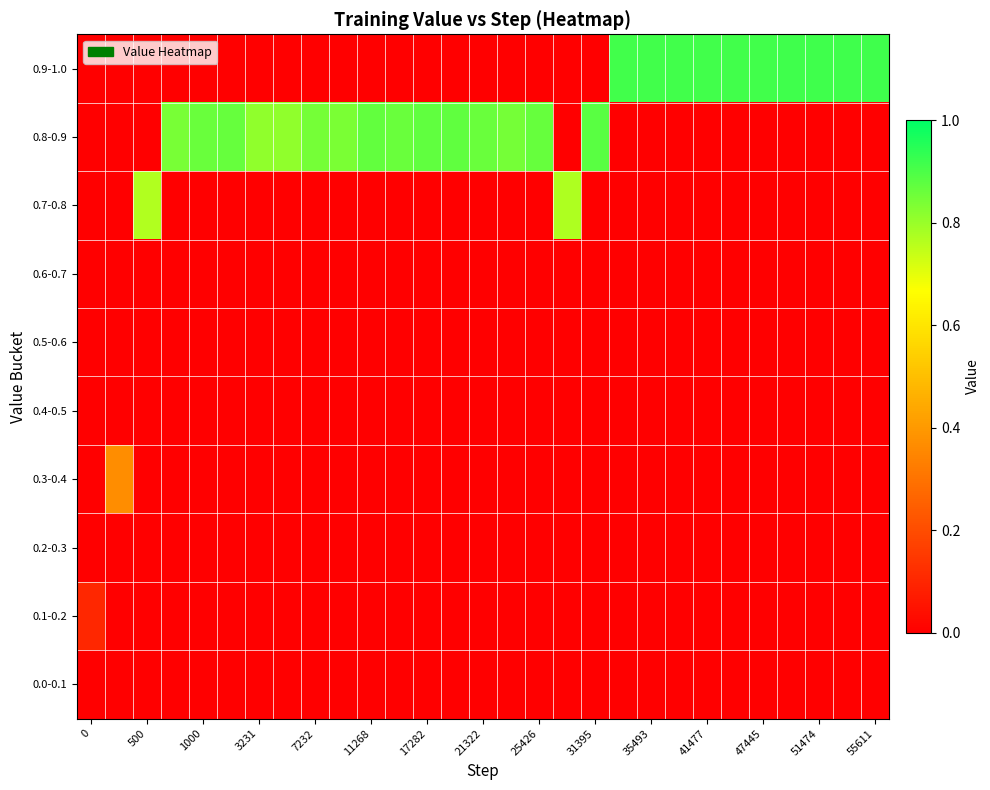

Reading left to right, transcribe all the data shown in this chart.

0.9-1.0: 0.0	0.0	0.0	0.0	0.0	0.0	0.0	0.0	0.0	0.0	0.0	0.0	0.0	0.0	0.0	0.0	0.0	0.0	0.0	0.9	0.9	0.9	0.9	0.9	0.9	0.9	0.9	0.9	0.9
0.8-0.9: 0.0	0.0	0.0	0.8	0.9	0.9	0.8	0.8	0.8	0.8	0.9	0.9	0.9	0.9	0.9	0.8	0.9	0.0	0.9	0.0	0.0	0.0	0.0	0.0	0.0	0.0	0.0	0.0	0.0
0.7-0.8: 0.0	0.0	0.8	0.0	0.0	0.0	0.0	0.0	0.0	0.0	0.0	0.0	0.0	0.0	0.0	0.0	0.0	0.8	0.0	0.0	0.0	0.0	0.0	0.0	0.0	0.0	0.0	0.0	0.0
0.6-0.7: 0.0	0.0	0.0	0.0	0.0	0.0	0.0	0.0	0.0	0.0	0.0	0.0	0.0	0.0	0.0	0.0	0.0	0.0	0.0	0.0	0.0	0.0	0.0	0.0	0.0	0.0	0.0	0.0	0.0
0.5-0.6: 0.0	0.0	0.0	0.0	0.0	0.0	0.0	0.0	0.0	0.0	0.0	0.0	0.0	0.0	0.0	0.0	0.0	0.0	0.0	0.0	0.0	0.0	0.0	0.0	0.0	0.0	0.0	0.0	0.0
0.4-0.5: 0.0	0.0	0.0	0.0	0.0	0.0	0.0	0.0	0.0	0.0	0.0	0.0	0.0	0.0	0.0	0.0	0.0	0.0	0.0	0.0	0.0	0.0	0.0	0.0	0.0	0.0	0.0	0.0	0.0
0.3-0.4: 0.0	0.4	0.0	0.0	0.0	0.0	0.0	0.0	0.0	0.0	0.0	0.0	0.0	0.0	0.0	0.0	0.0	0.0	0.0	0.0	0.0	0.0	0.0	0.0	0.0	0.0	0.0	0.0	0.0
0.2-0.3: 0.0	0.0	0.0	0.0	0.0	0.0	0.0	0.0	0.0	0.0	0.0	0.0	0.0	0.0	0.0	0.0	0.0	0.0	0.0	0.0	0.0	0.0	0.0	0.0	0.0	0.0	0.0	0.0	0.0
0.1-0.2: 0.1	0.0	0.0	0.0	0.0	0.0	0.0	0.0	0.0	0.0	0.0	0.0	0.0	0.0	0.0	0.0	0.0	0.0	0.0	0.0	0.0	0.0	0.0	0.0	0.0	0.0	0.0	0.0	0.0
0.0-0.1: 0.0	0.0	0.0	0.0	0.0	0.0	0.0	0.0	0.0	0.0	0.0	0.0	0.0	0.0	0.0	0.0	0.0	0.0	0.0	0.0	0.0	0.0	0.0	0.0	0.0	0.0	0.0	0.0	0.0